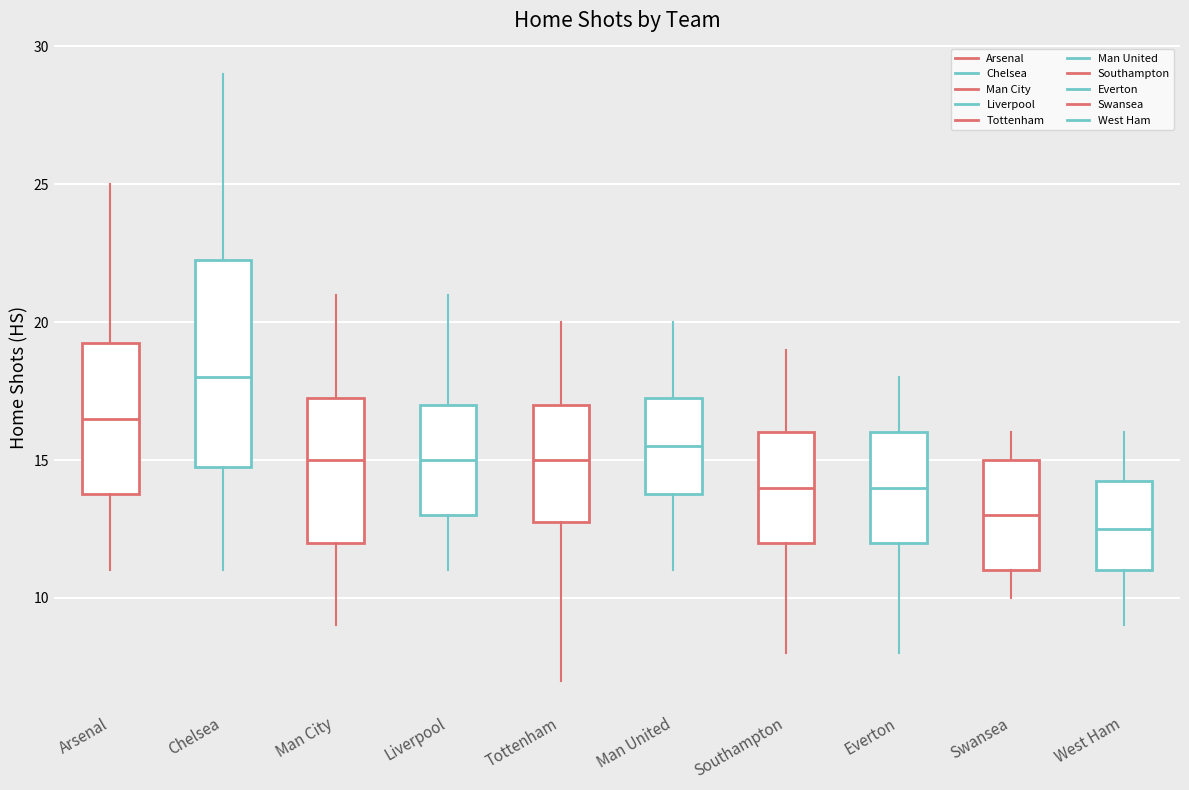

Where does the lower whisker of the box for Everton end on the y-axis? The values are not printed on the chart, so give them approximately, as read against the axis.

8.0